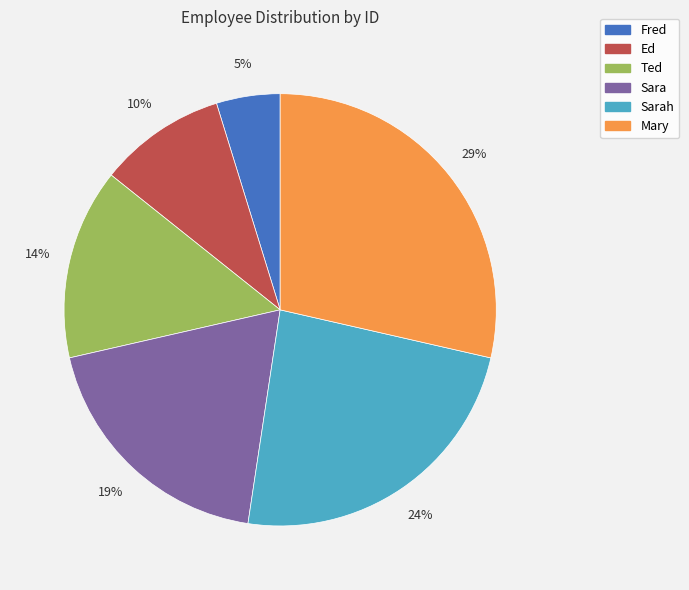

What percentage is the Sarah slice, to the nearest percent?

24%